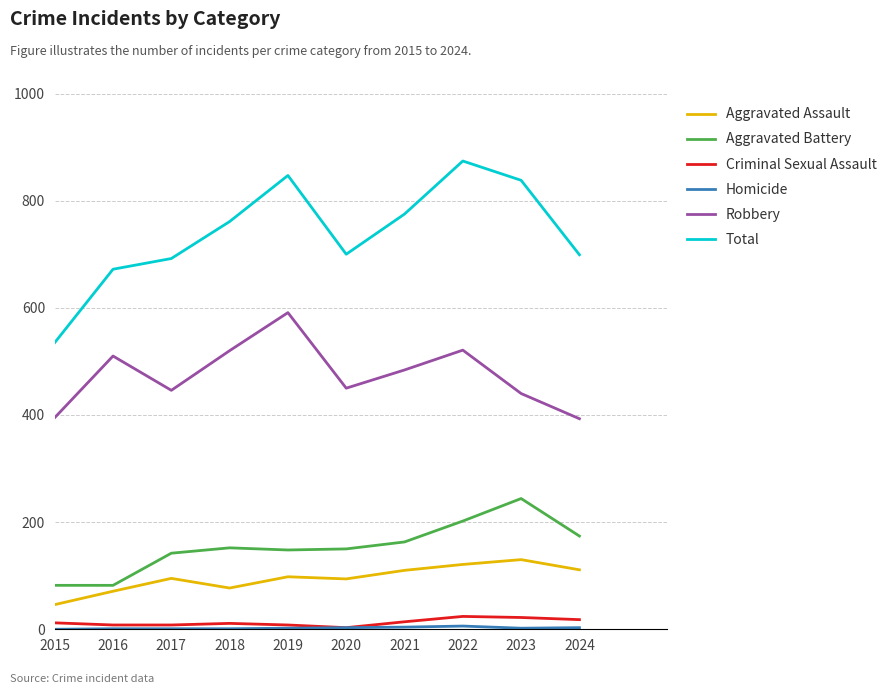

How many Criminal Sexual Assault values are between 8 and 18?

7